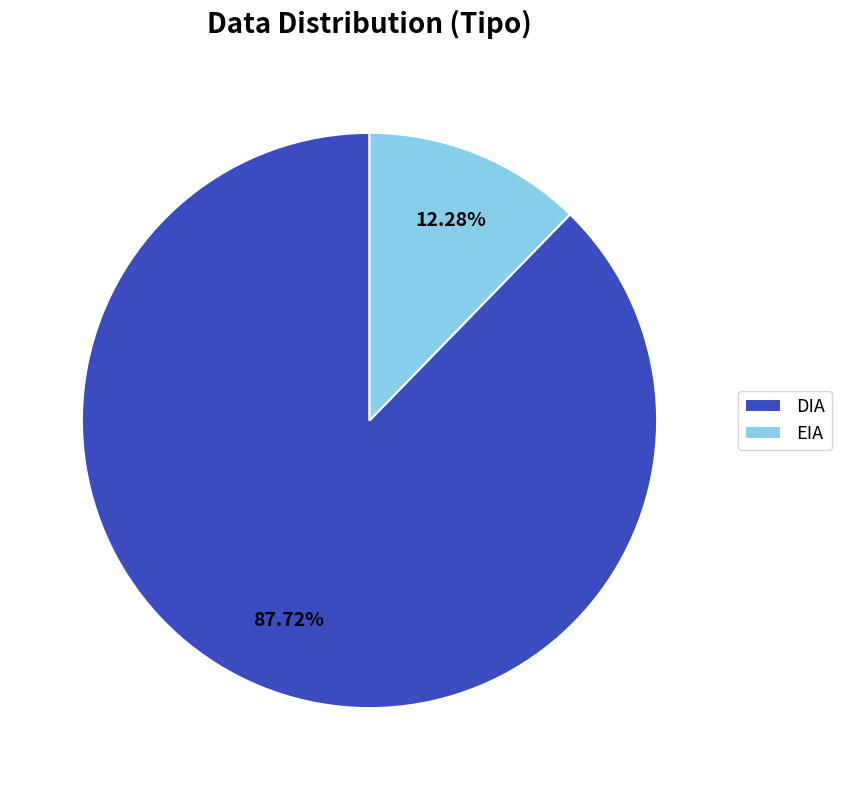

True or false: EIA accounts for 27% of the total.

False